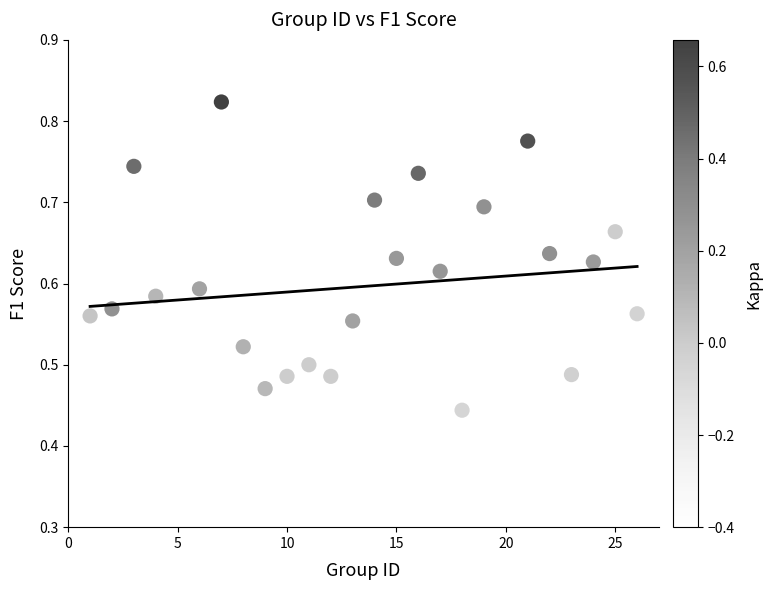

What is the range of X values (max minus min)?

25.0